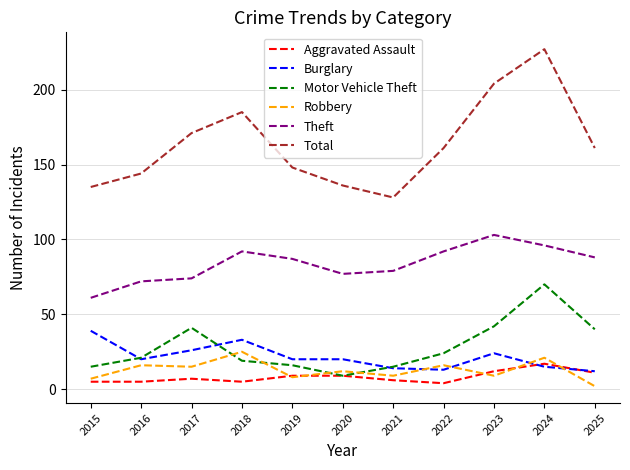

Reading left to right, what are all the values shown in this chart?

Aggravated Assault: 5	5	7	5	9	9	6	4	12	17	11
Burglary: 39	20	26	33	20	20	14	13	24	15	12
Motor Vehicle Theft: 15	21	41	19	16	9	15	24	42	70	40
Robbery: 7	16	15	25	8	12	9	16	9	21	2
Theft: 61	72	74	92	87	77	79	92	103	96	88
Total: 135	144	171	185	148	136	128	161	204	227	161